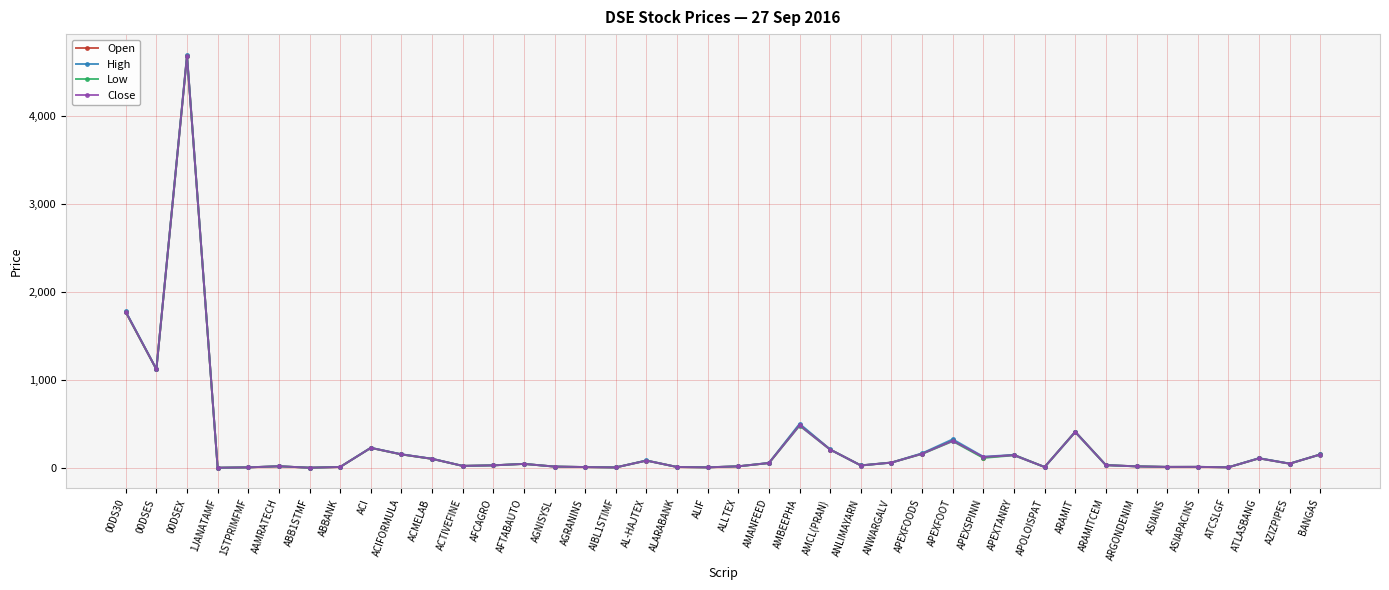

What is the difference between the Open values at ANWARGALV and ACI?

166.1